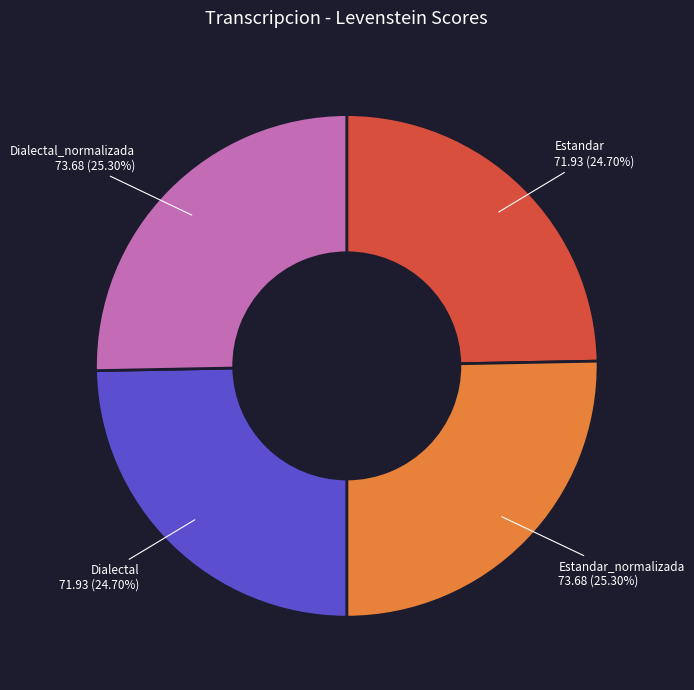

Is there any slice that represents more than half of the pie?

No